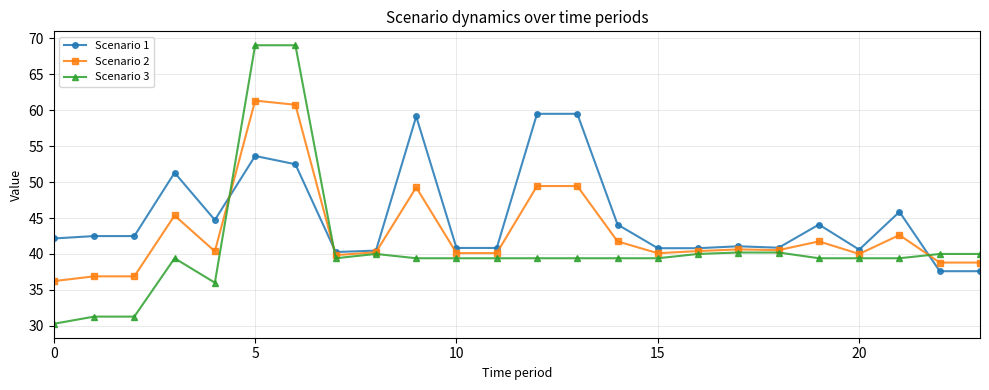

Which series has the widest spread of values?

Scenario 3